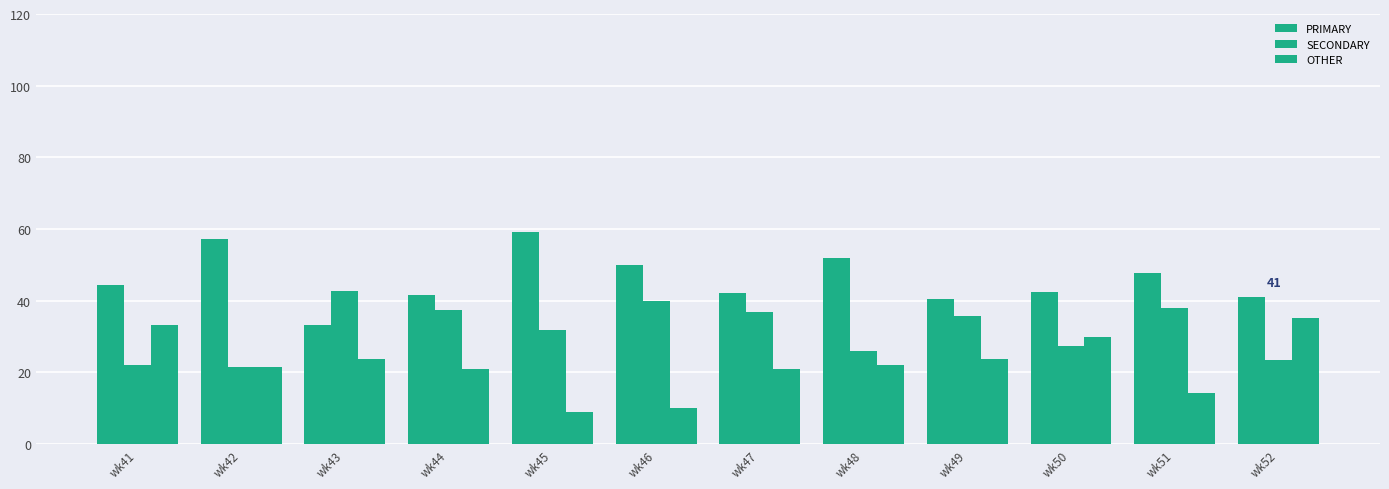

How many groups of bars are there?

12